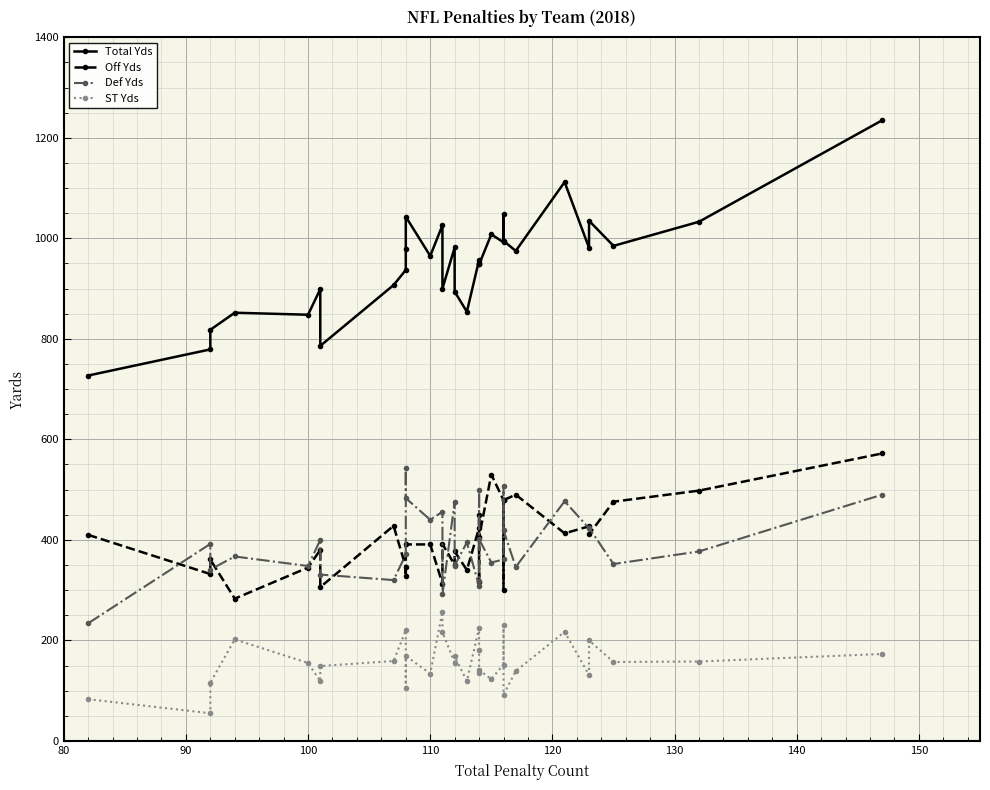

True or false: Off Yds and ST Yds intersect in this chart.

False